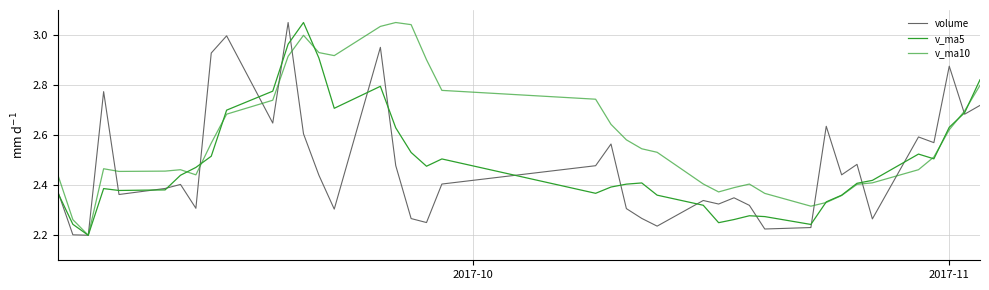

Is this an area chart (filled region under the line)?

No